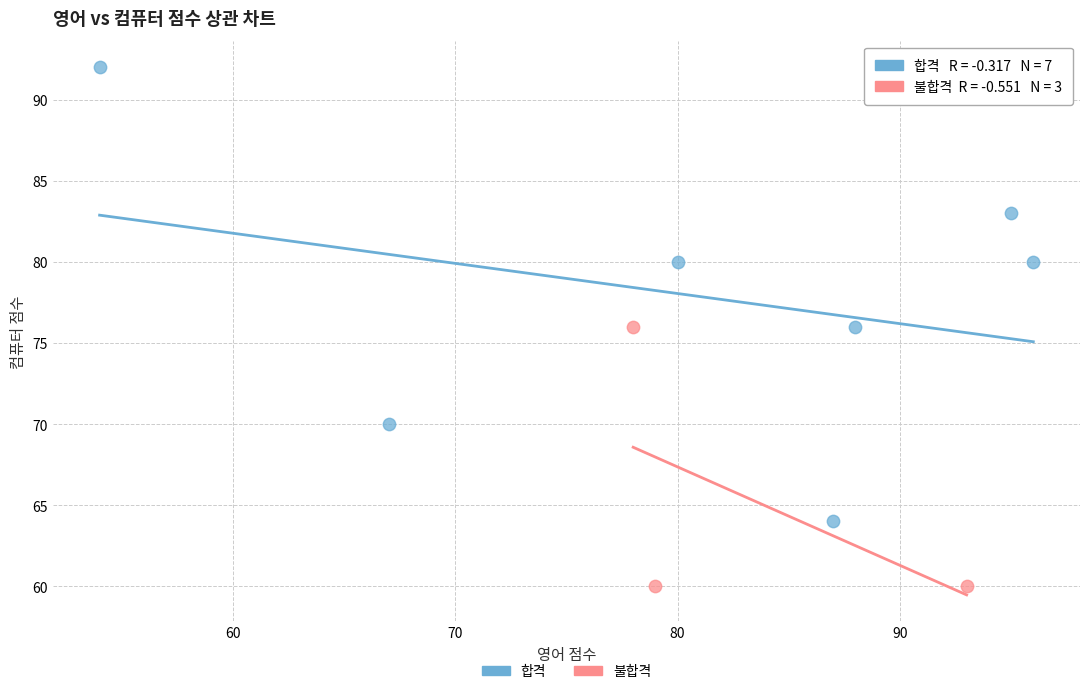

What are all the series names shown in the legend?

합격, 불합격